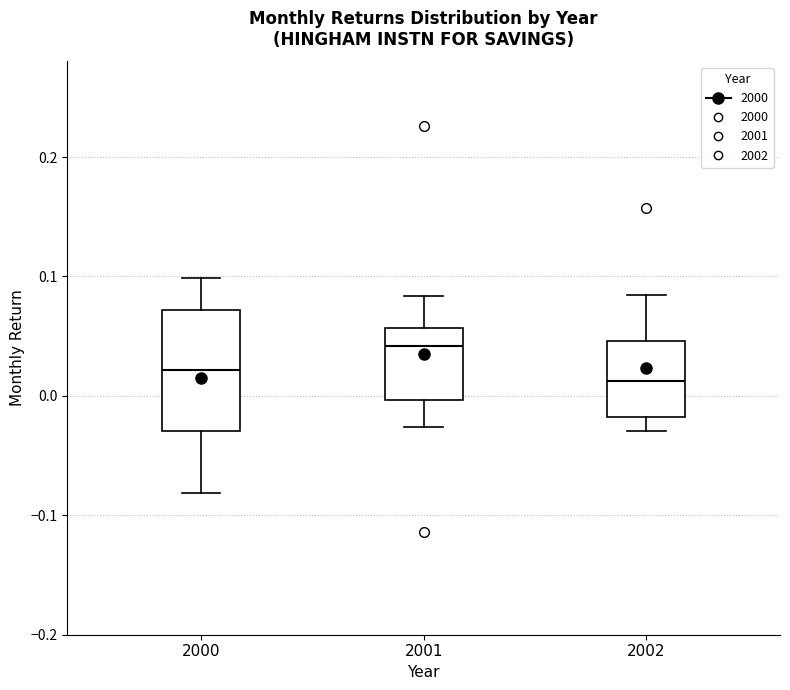

Reading left to right, transcribe this box plot: for each box, give where its median line is, the range the box spans, and where its two whiskers end, as read against the y-axis. The values are not printed on the chart, so give them approximately, as read against the axis.

2000: median 0.02, box -0.03 to 0.07, whiskers -0.08 to 0.10
2001: median 0.04, box 0.00 to 0.06, whiskers -0.03 to 0.08
2002: median 0.01, box -0.02 to 0.05, whiskers -0.03 to 0.08